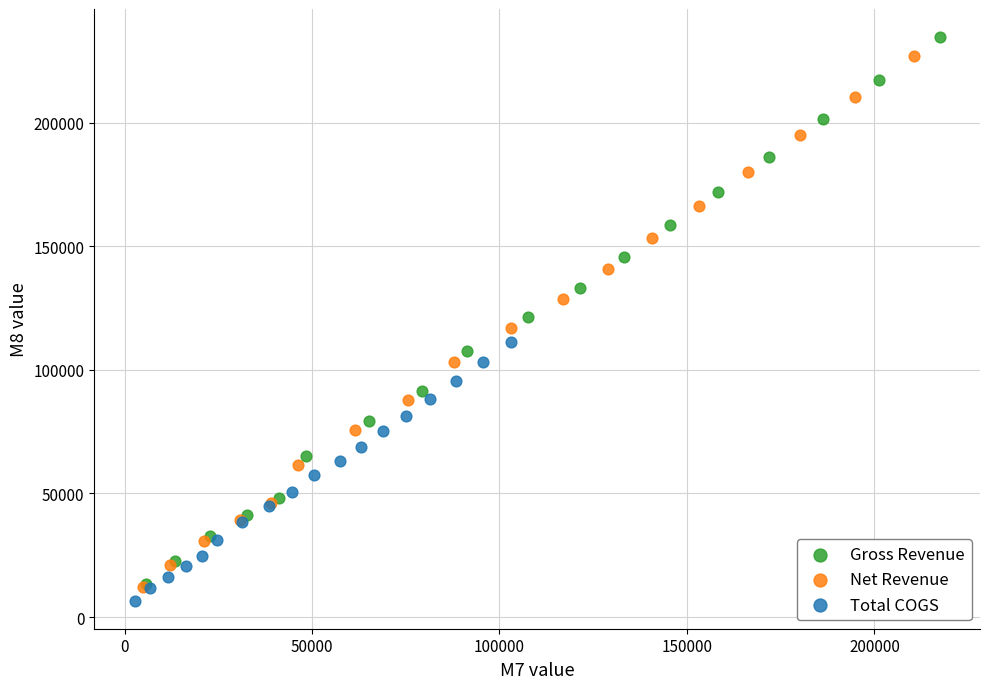

Which series has the widest spread of Y values?

Gross Revenue